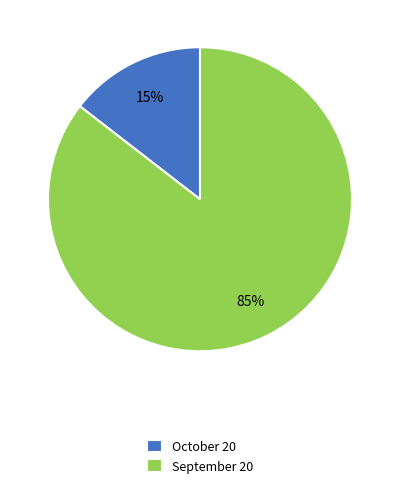

Which category accounts for the majority?

September 20